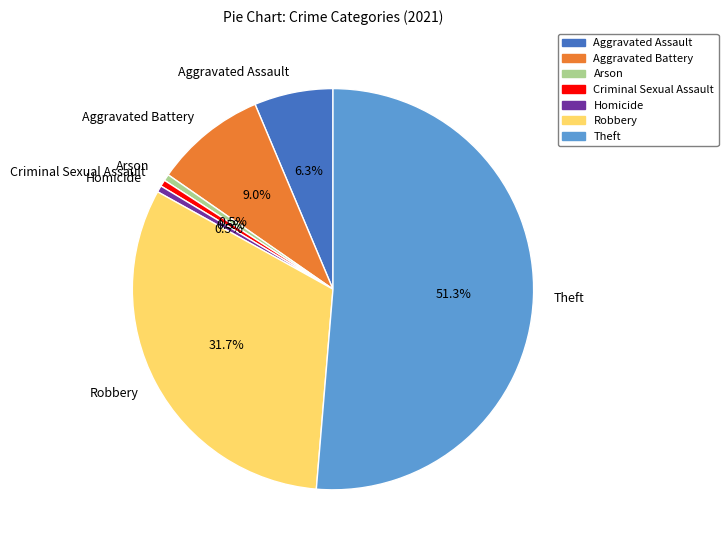

What is the majority slice?

Theft